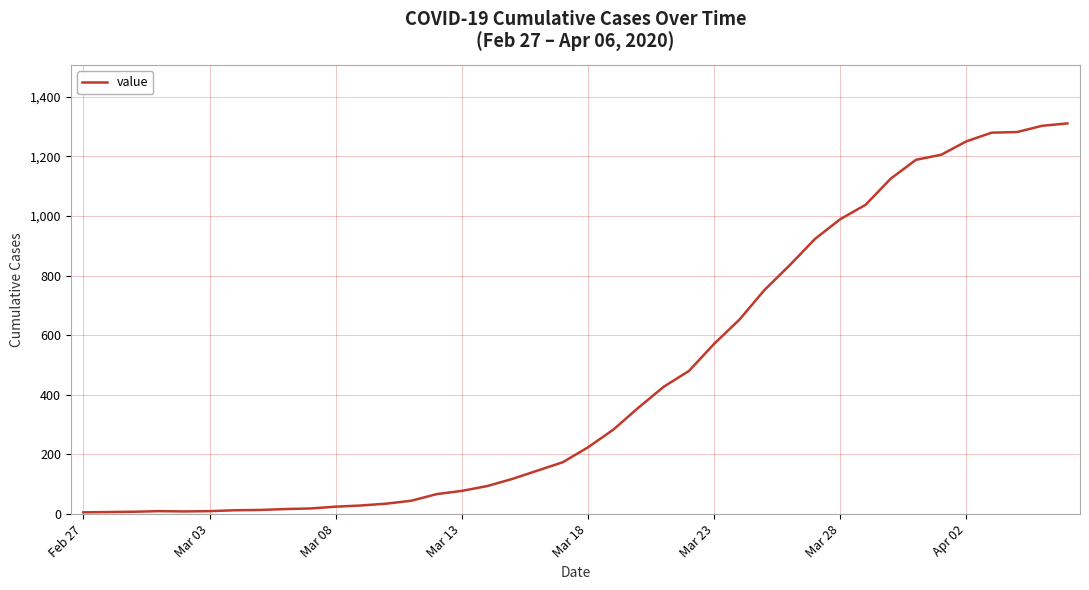

What is the difference between the maximum and minimum values?

1304